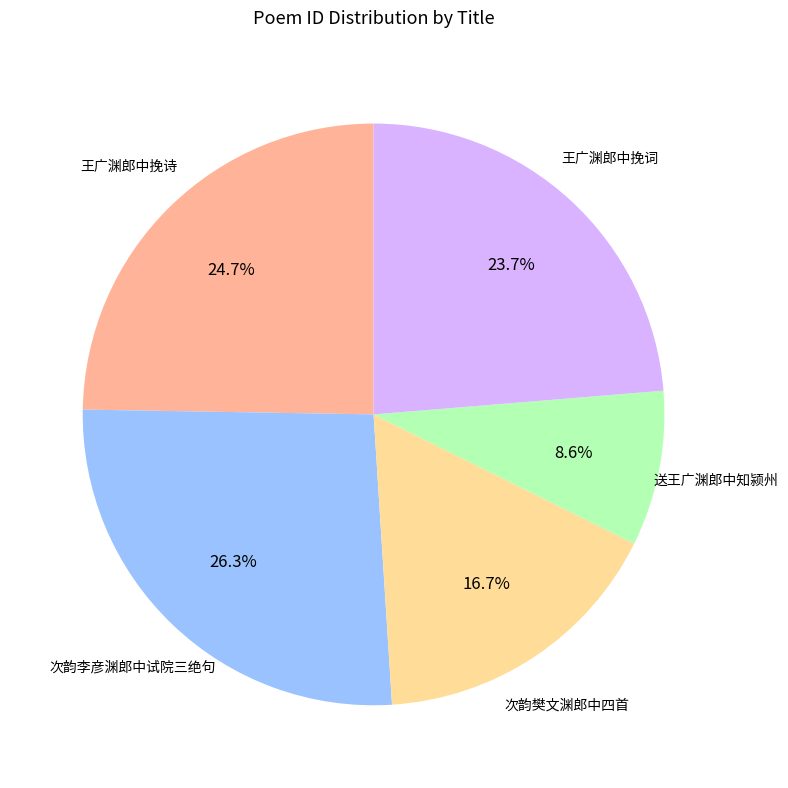

Between 次韵李彦渊郎中试院三绝句 and 送王广渊郎中知颍州, which is larger?

次韵李彦渊郎中试院三绝句